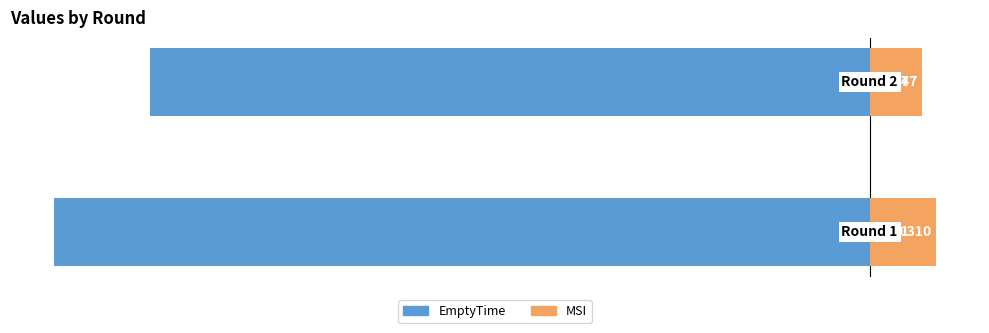

What is the difference between the maximum and minimum values in the MSI series?

0.1